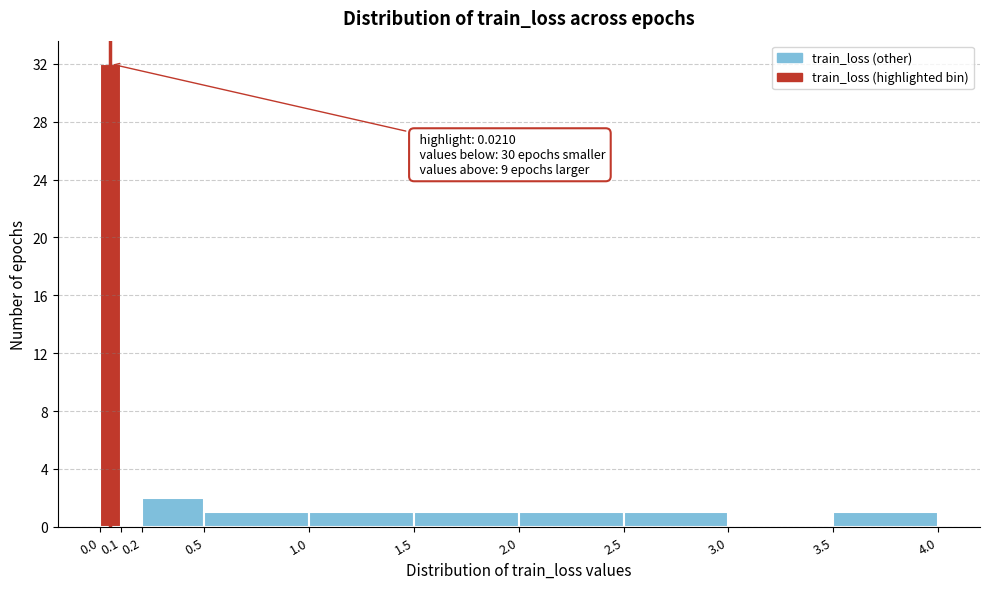

Over which range of the x-axis is the bar tallest?

0.0 to 0.1